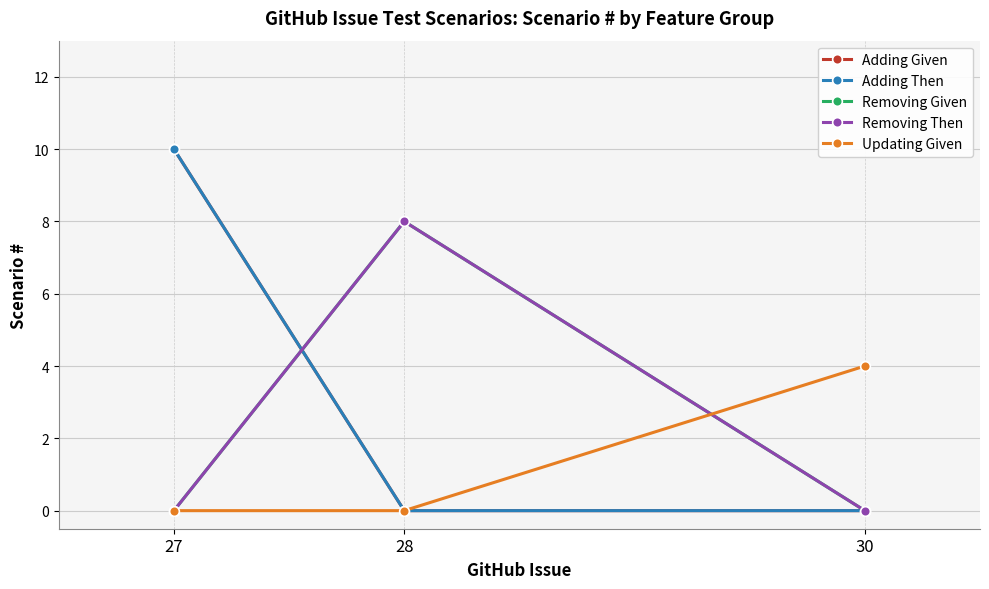

Is this an area chart (filled region under the line)?

No